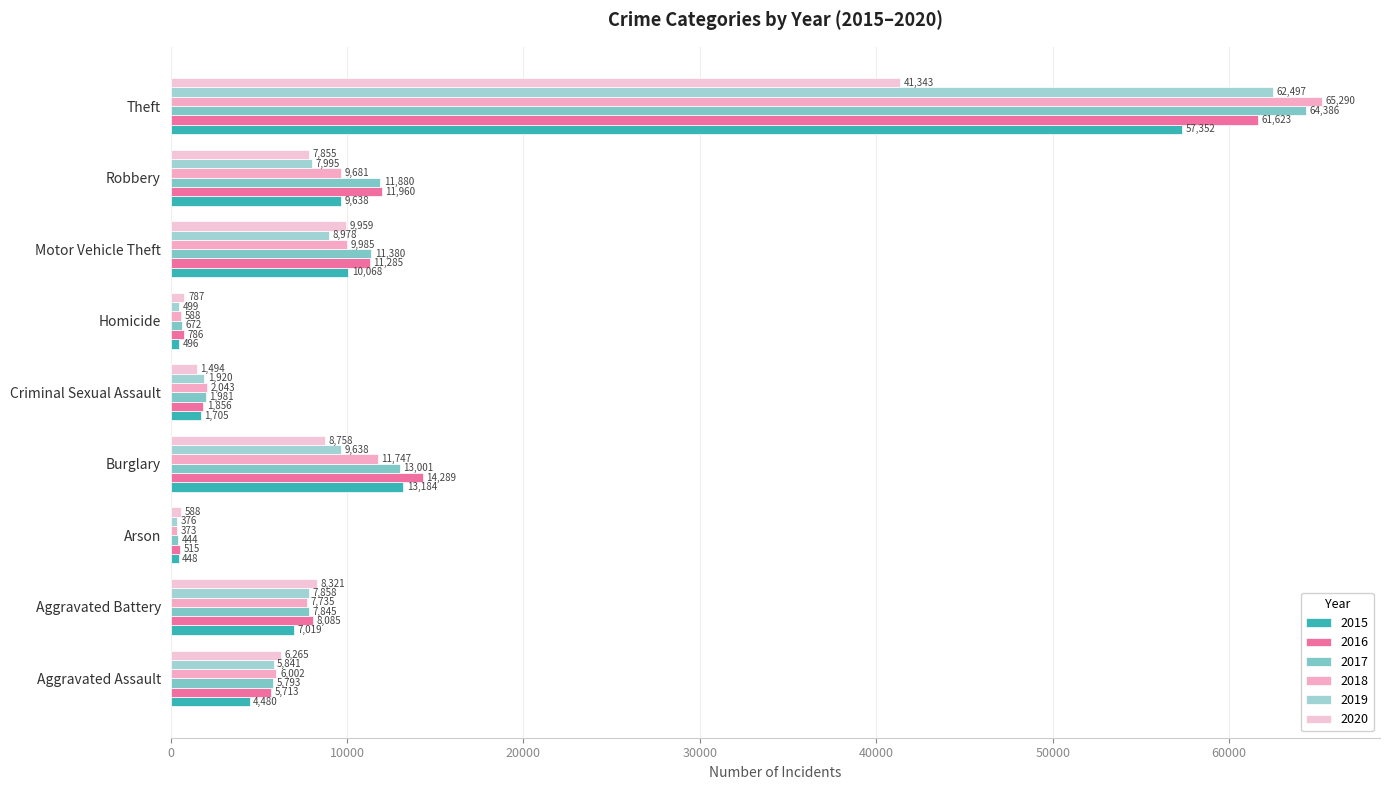

What is the difference between the highest and lowest values at Burglary?

5531